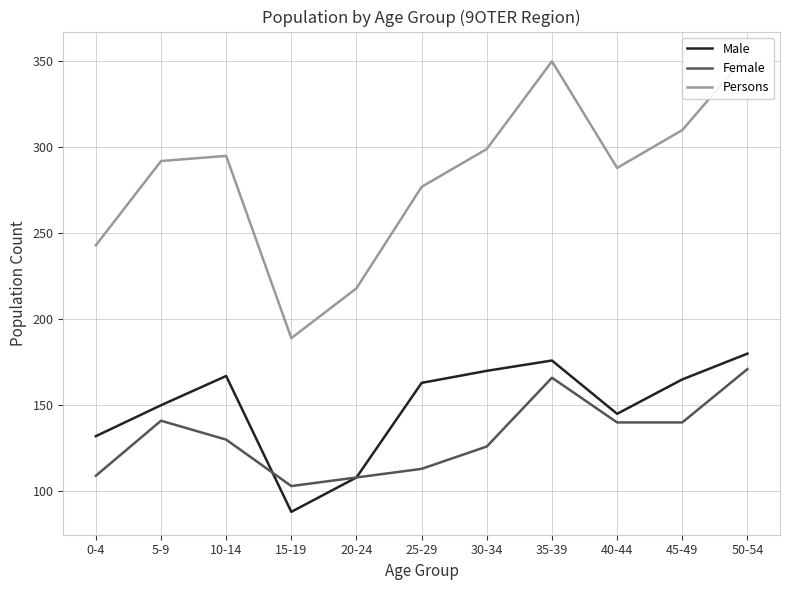

The value of Persons at 20-24 is 116. True or false?

False